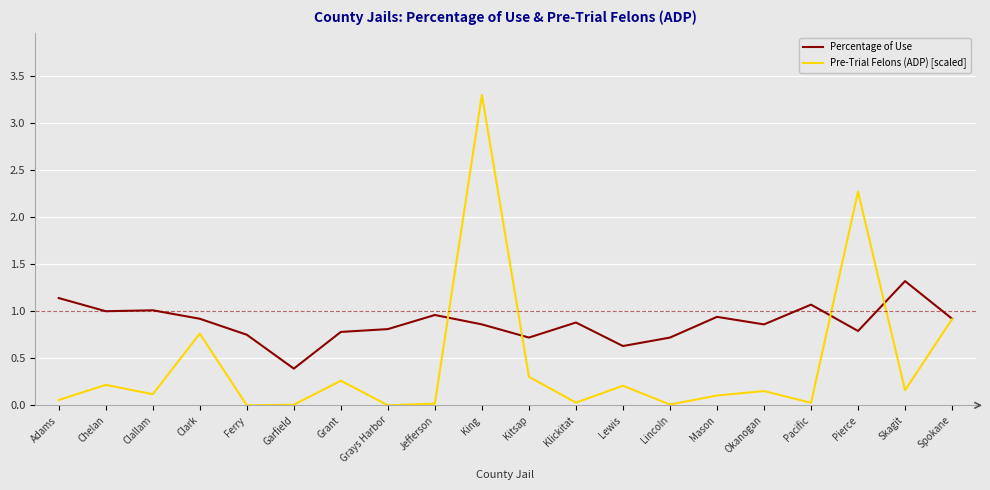

What is the greatest value displayed?

3.3